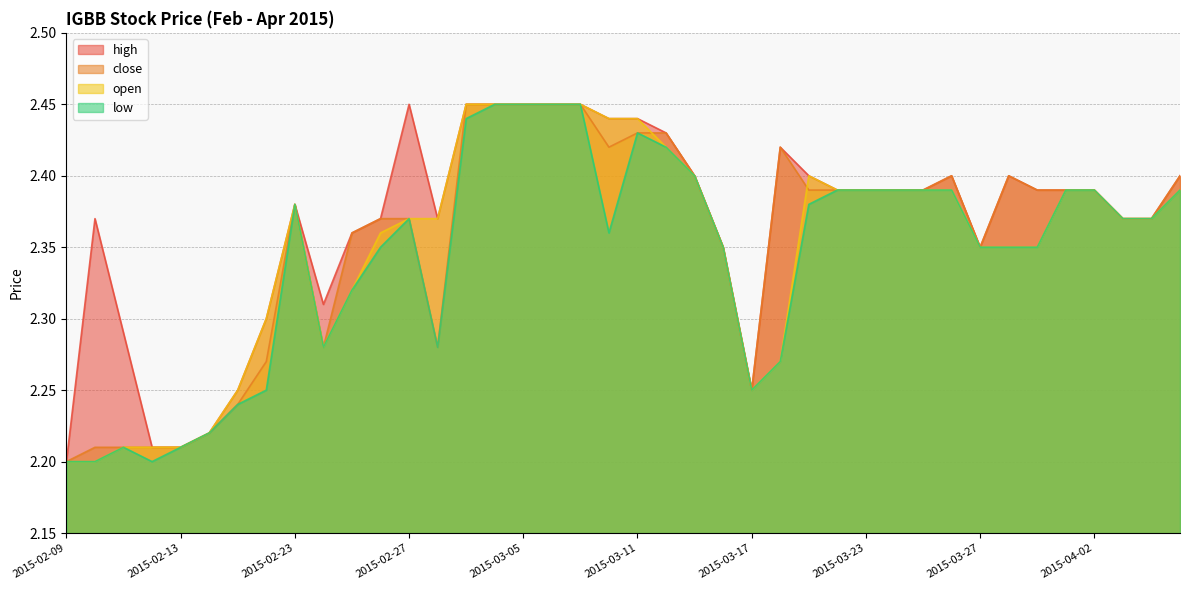

Which series has the widest spread of values?

high